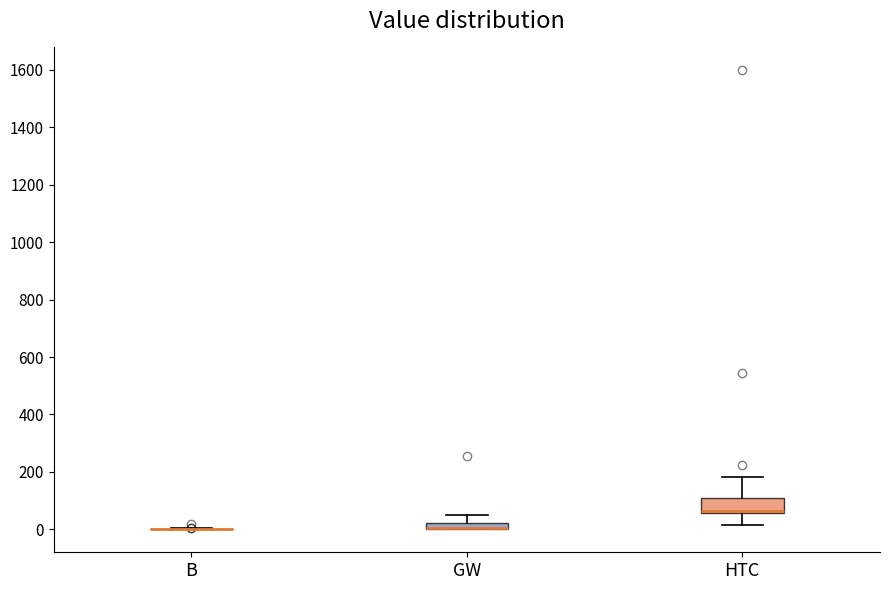

Where is the upper edge of the box for GW on the y-axis? The values are not printed on the chart, so give them approximately, as read against the axis.

20